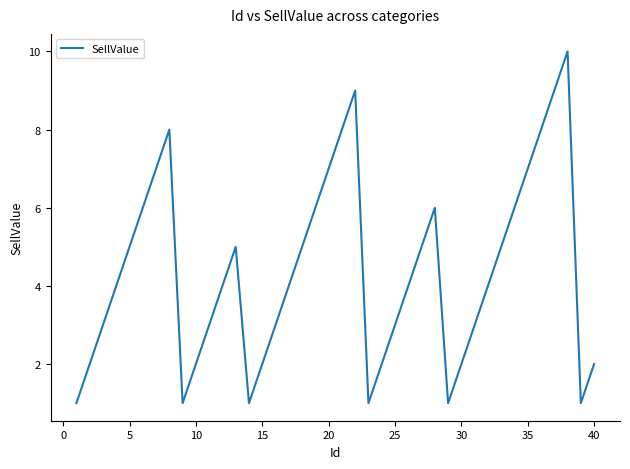

What is the difference between the maximum and minimum values?

9